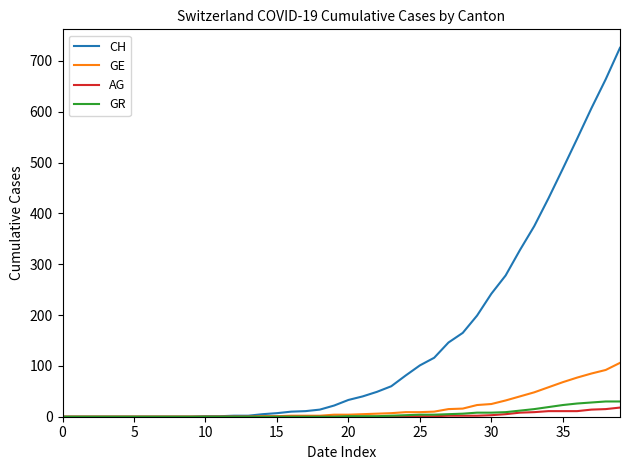

Which series has the widest spread of values?

CH